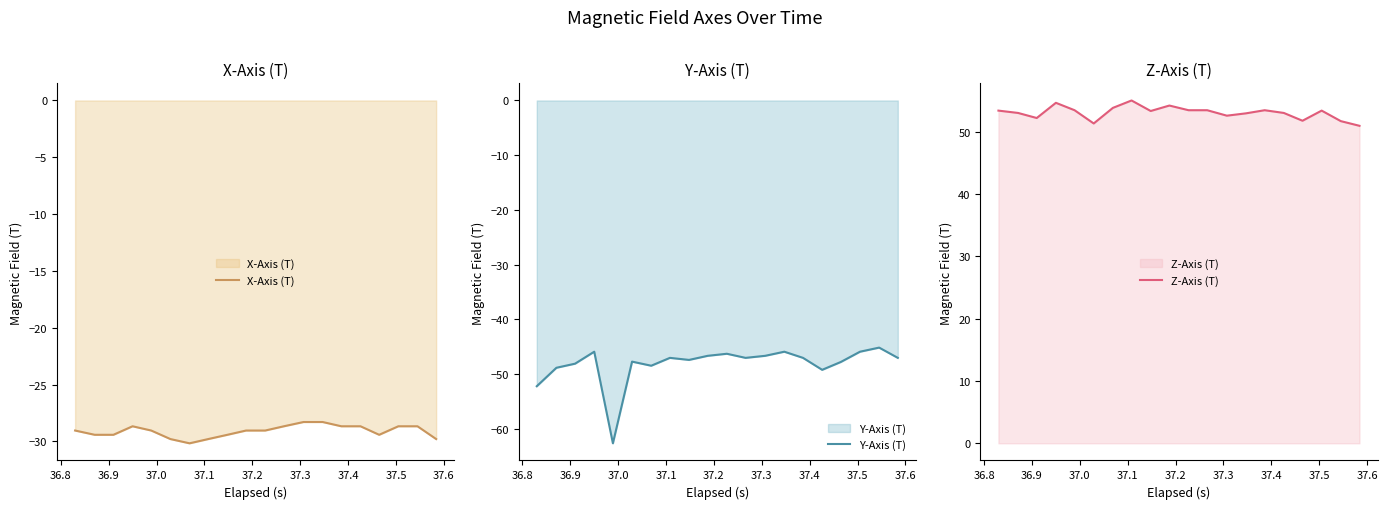

True or false: Z-Axis (T) has a value of 53.3 at 37.5.

True